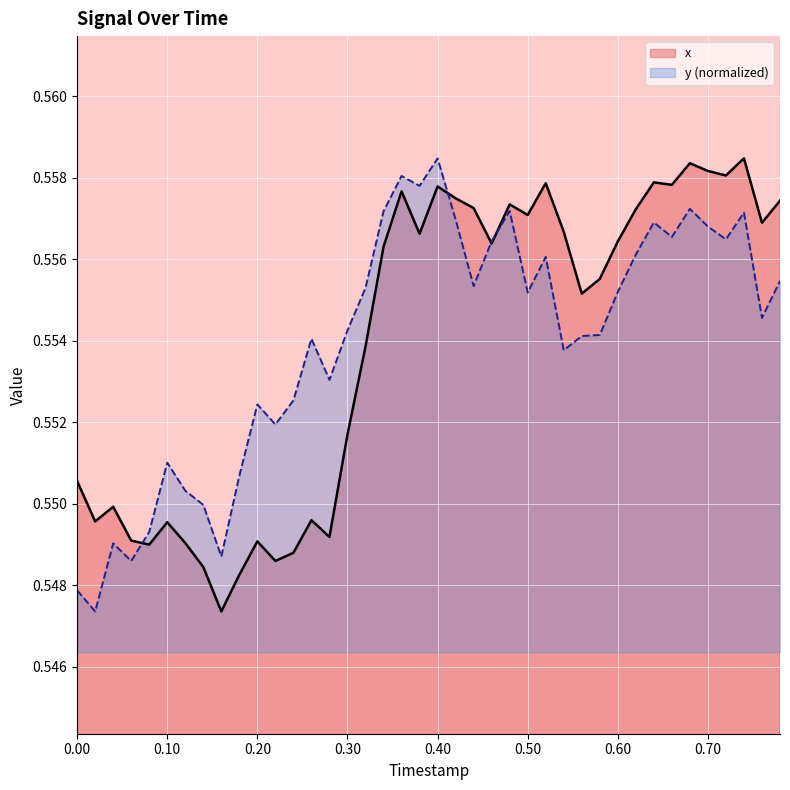

Does the chart display data point markers on the line(s)?

No